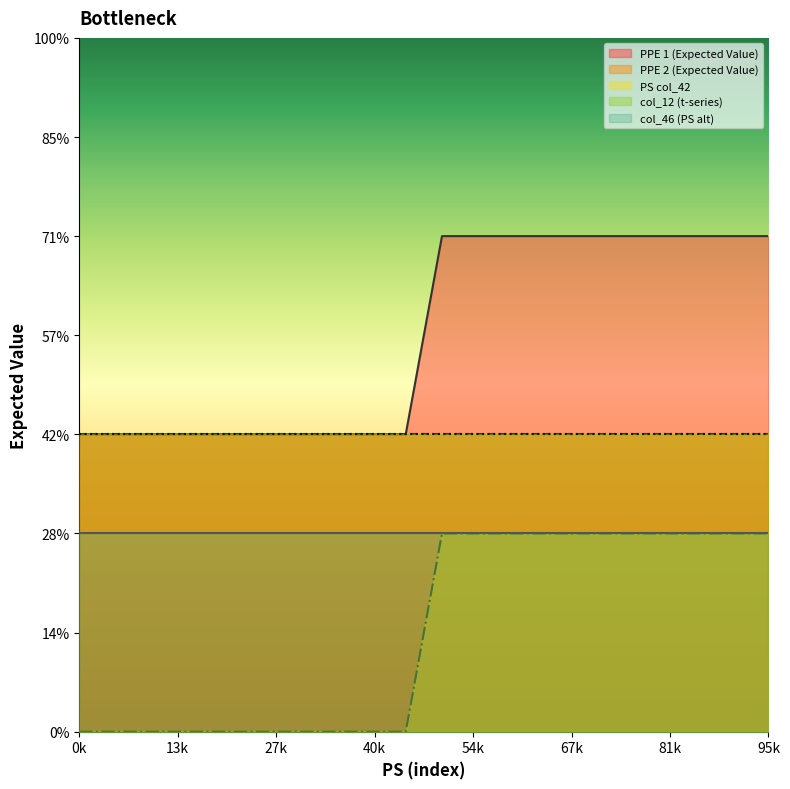

Rank the categories by PPE 1 (Expected Value) value from lowest to highest.

0, 1, 2, 3, 4, 5, 6, 7, 8, 9, 10, 11, 12, 13, 14, 15, 16, 17, 18, 19